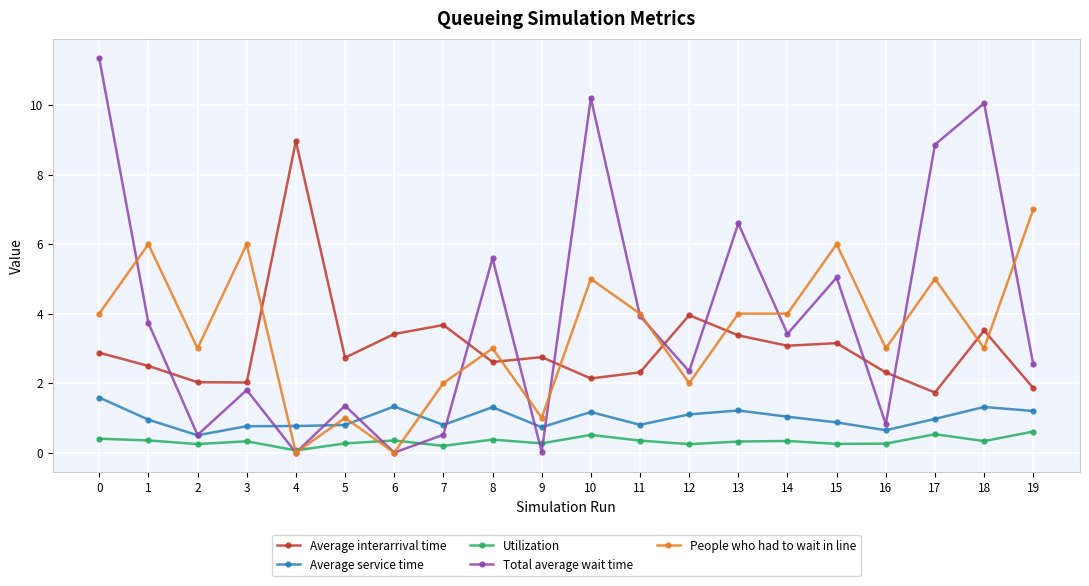

How many lines are shown in the chart?

5